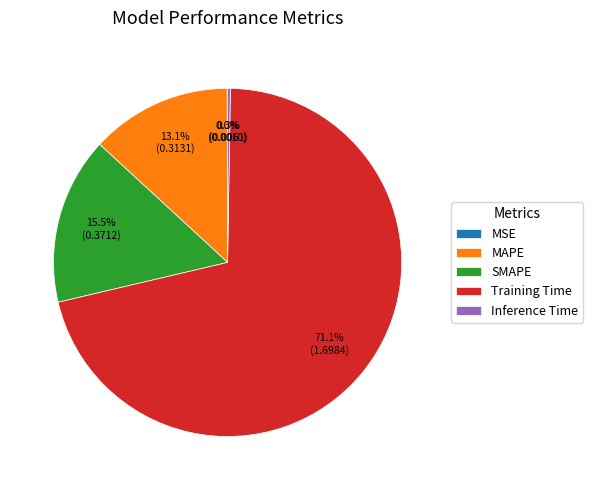

To the nearest percent, what is the difference between the largest and smallest slice percentages?

71%